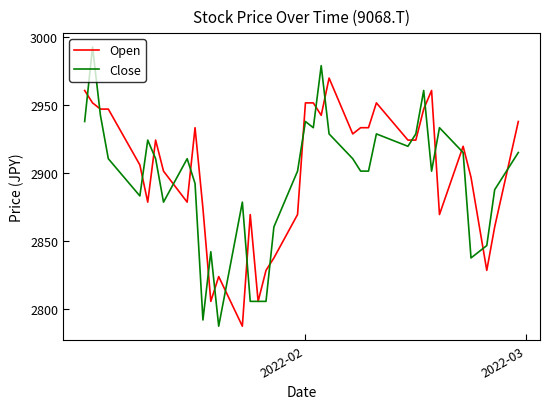

Which series has the largest range (max minus min)?

Close